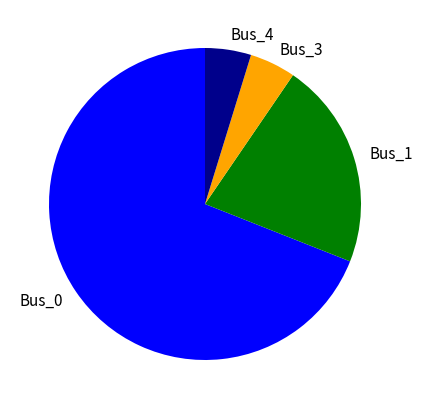

Do Bus_3 and Bus_1 together represent more than half of the pie?

No